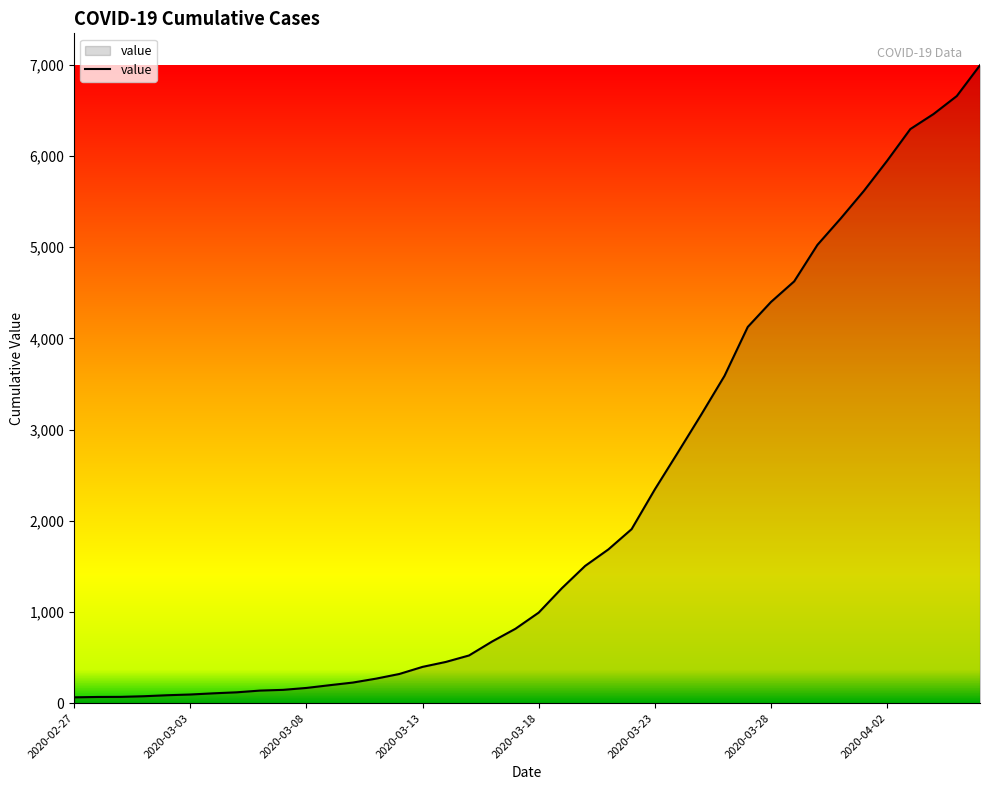

What is the greatest value displayed?

6995